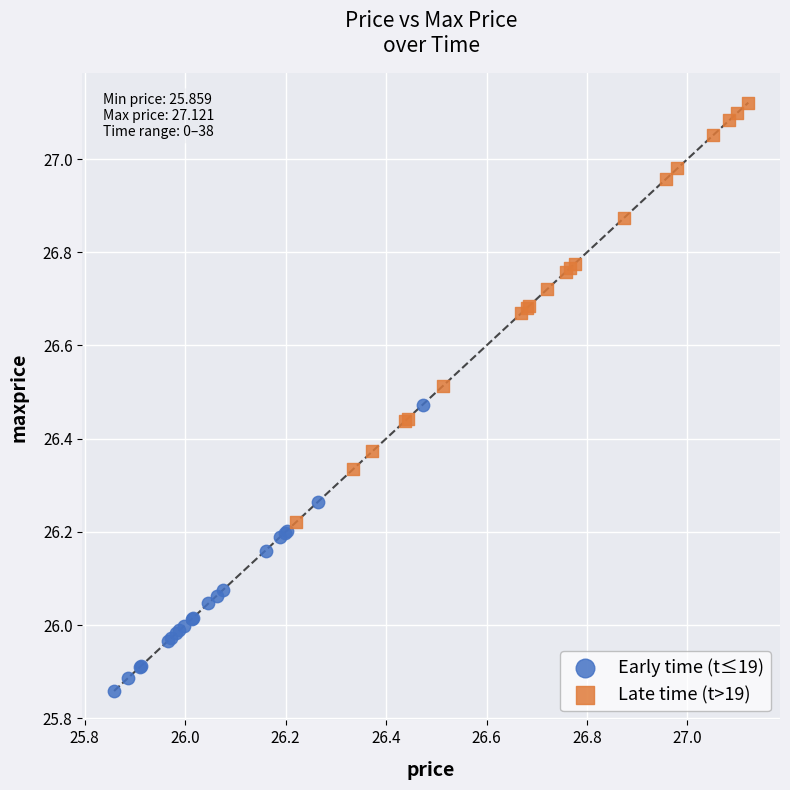

Which series contains the highest Y value?

Late time (t>19)